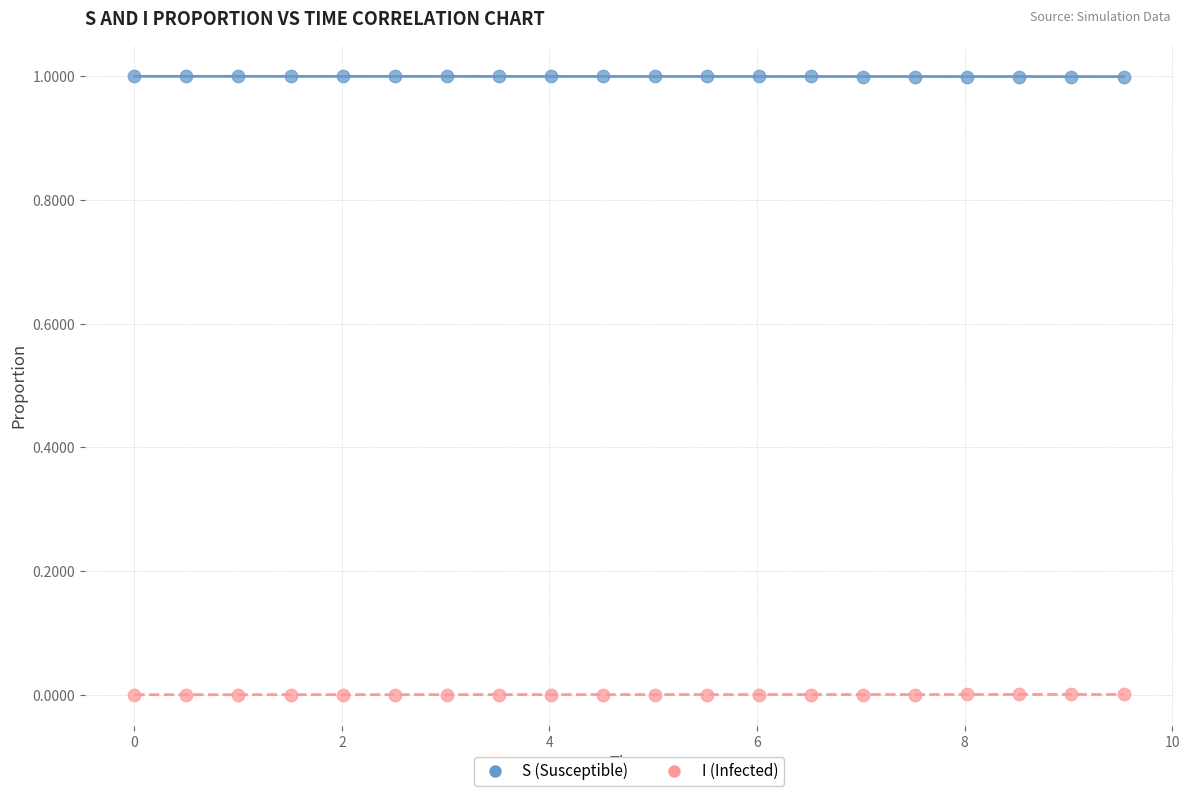

Which series contains the highest Y value?

S (Susceptible)